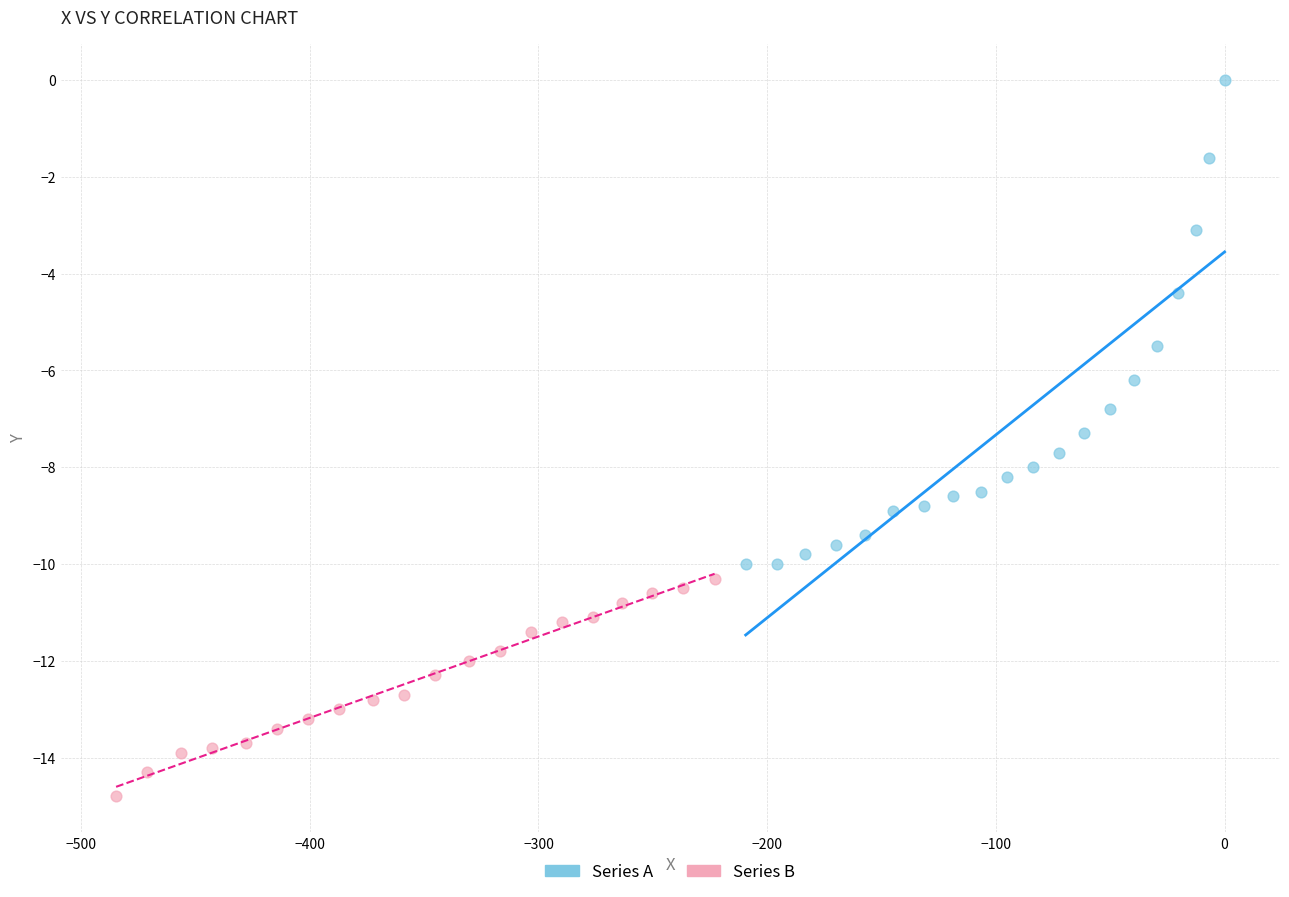

Which series has the largest Y range (max minus min)?

Series A